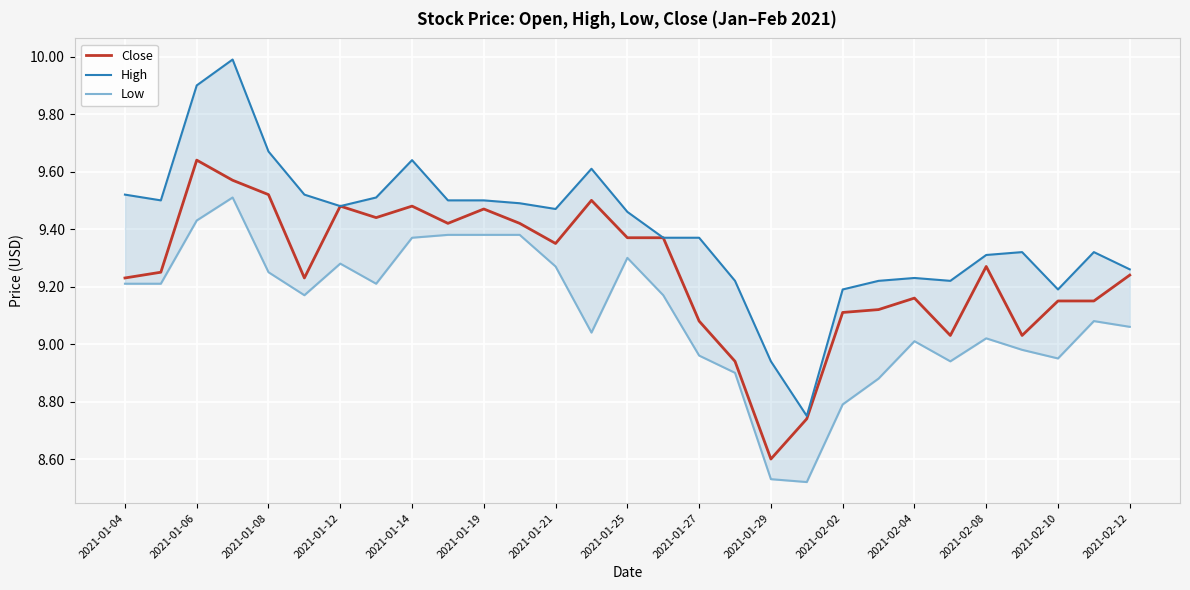

At which label does Close first exceed 9?

2021-01-04